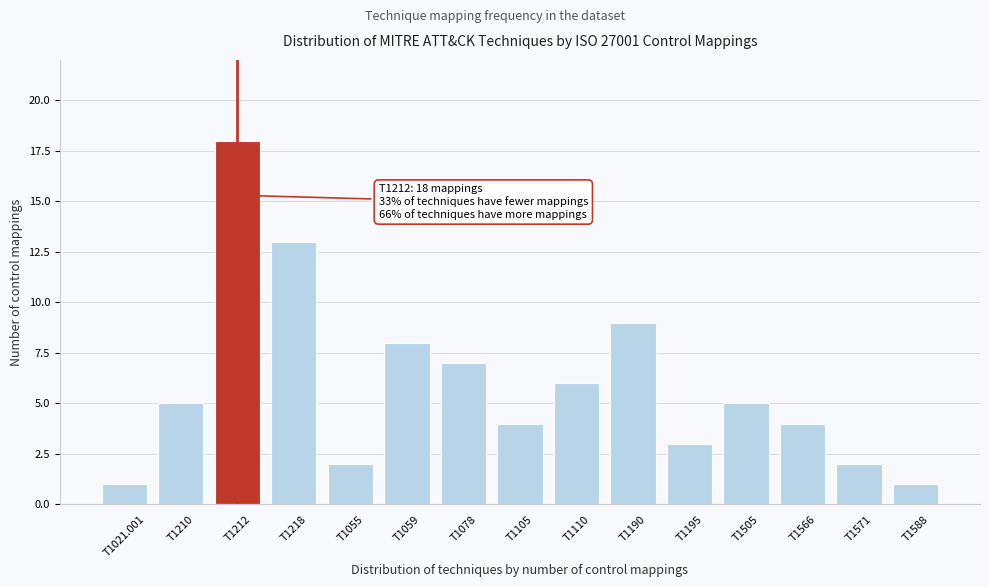

Reading left to right, what are all the values shown in this chart?

1	5	18	13	2	8	7	4	6	9	3	5	4	2	1